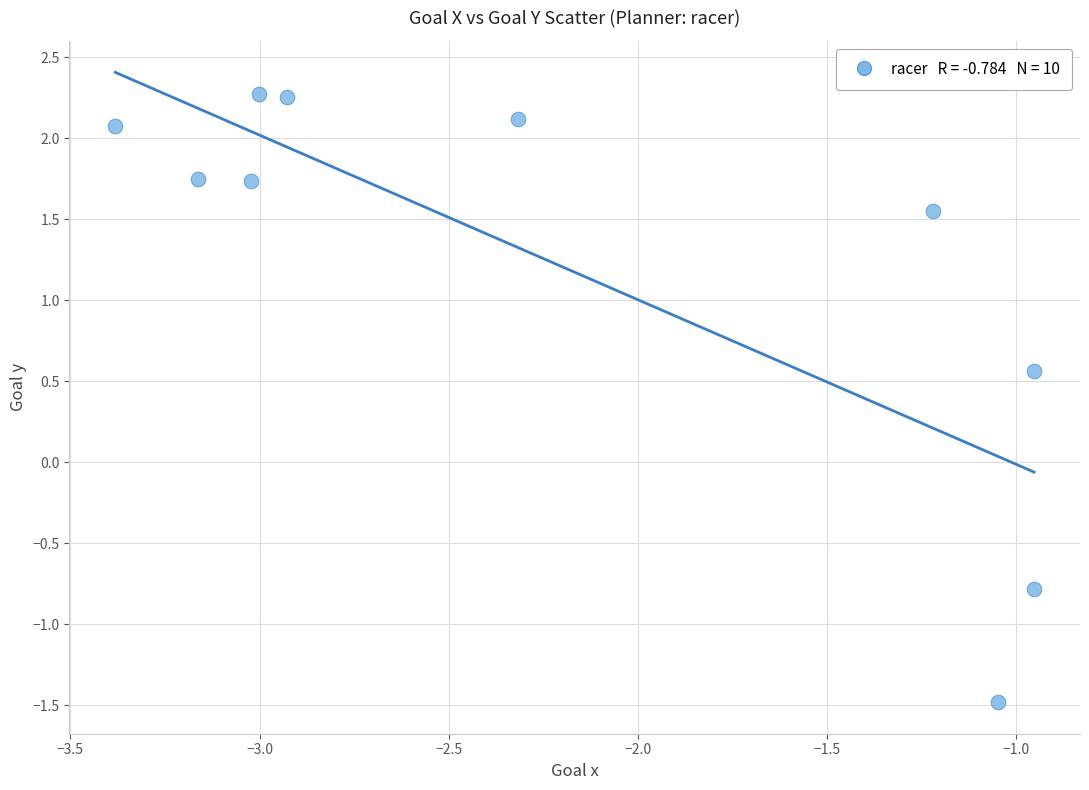

What Y value in the scatter plot is closest to 0?

0.6